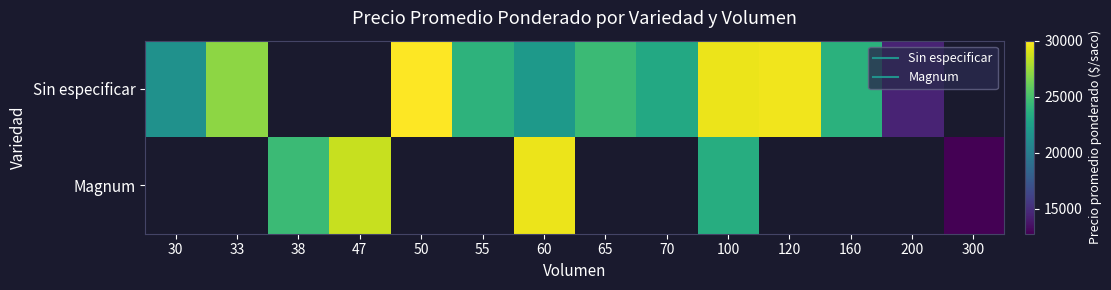

The Magnum series shows 12750.0 at 300. True or false?

True